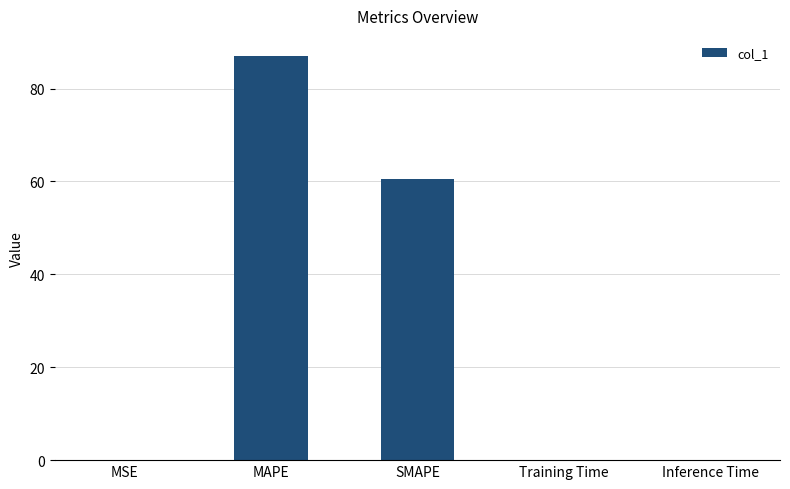

At which label is the value closest to 43?

SMAPE